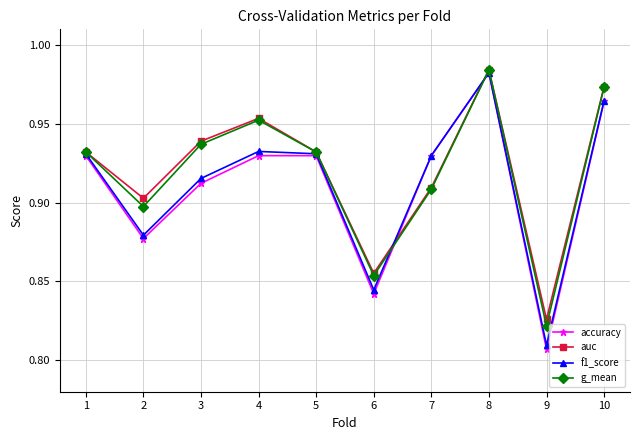

At which category does g_mean reach its first local peak?

4